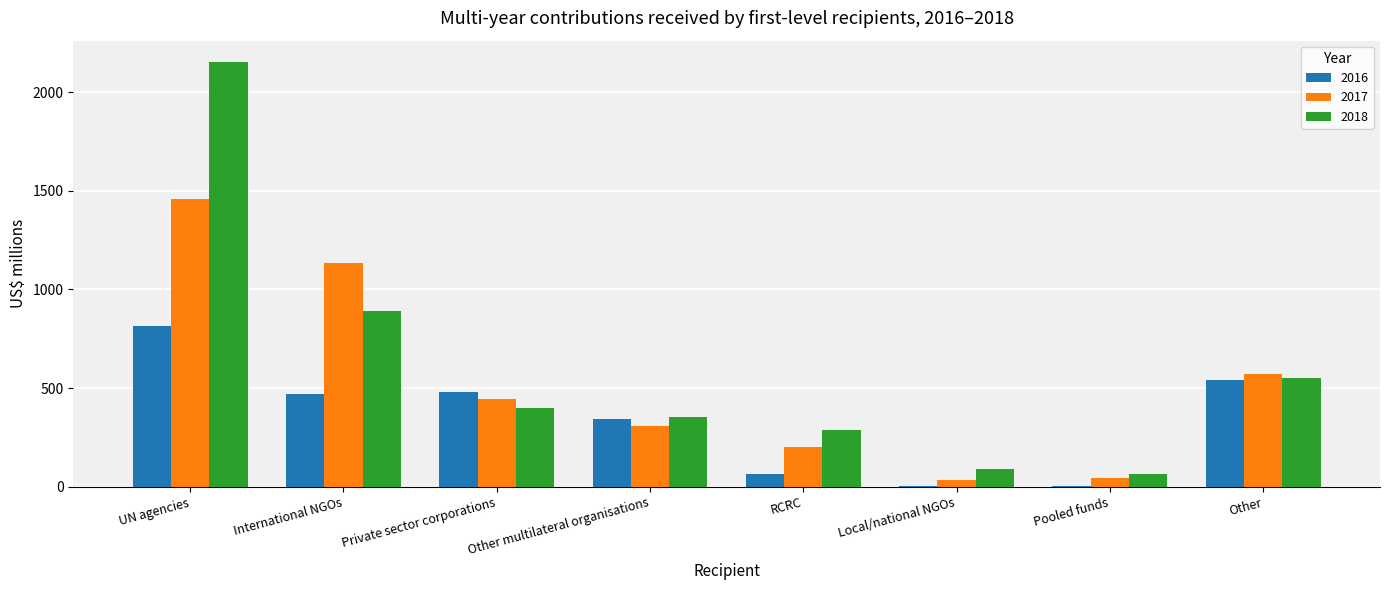

What is the approximate value of 2016 at RCRC?

66.7